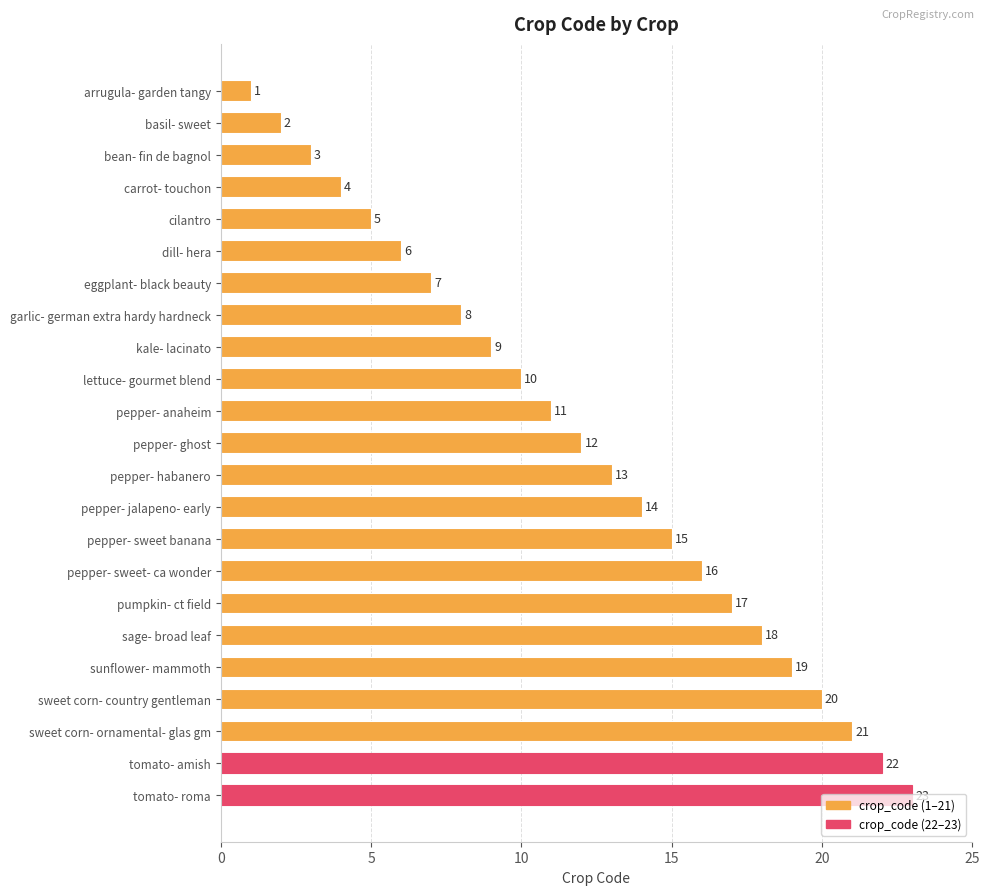

What is the change in value from lettuce- gourmet blend to pumpkin- ct field?

+7